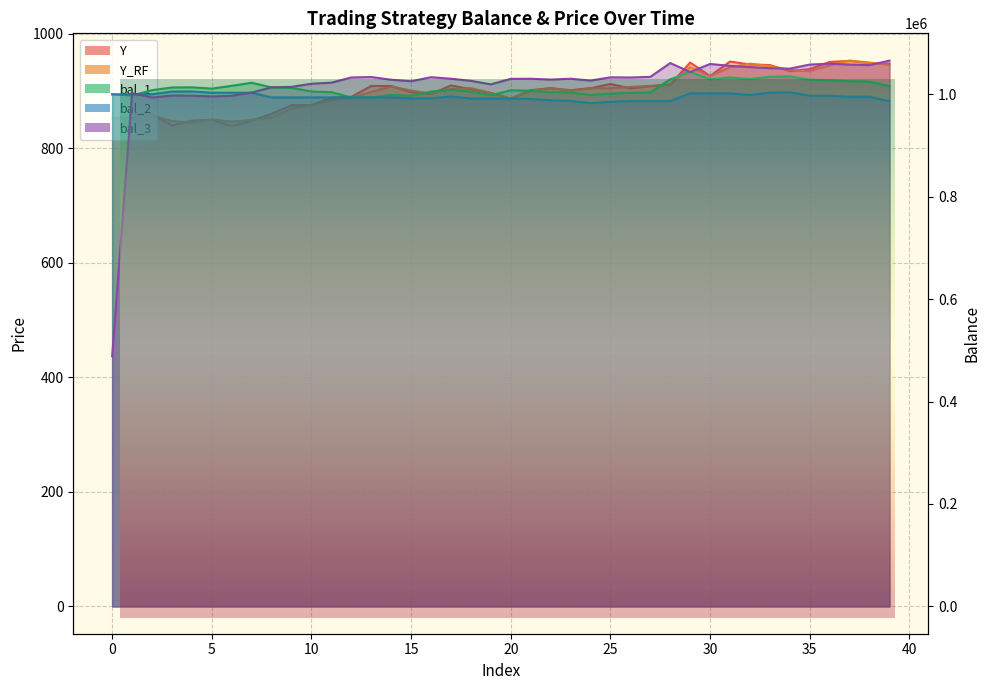

What is the total value across all series at 21?

3029581.7